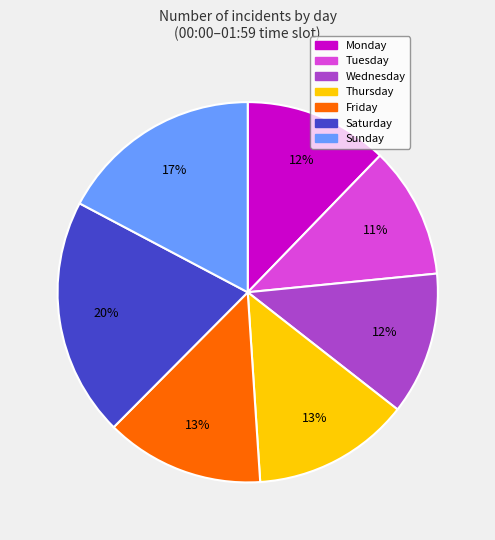

Which slice is the smallest?

Tuesday